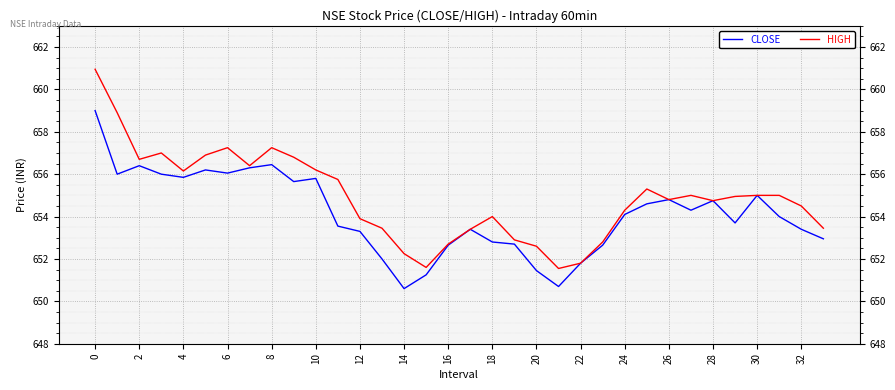

Is this an area chart (filled region under the line)?

No